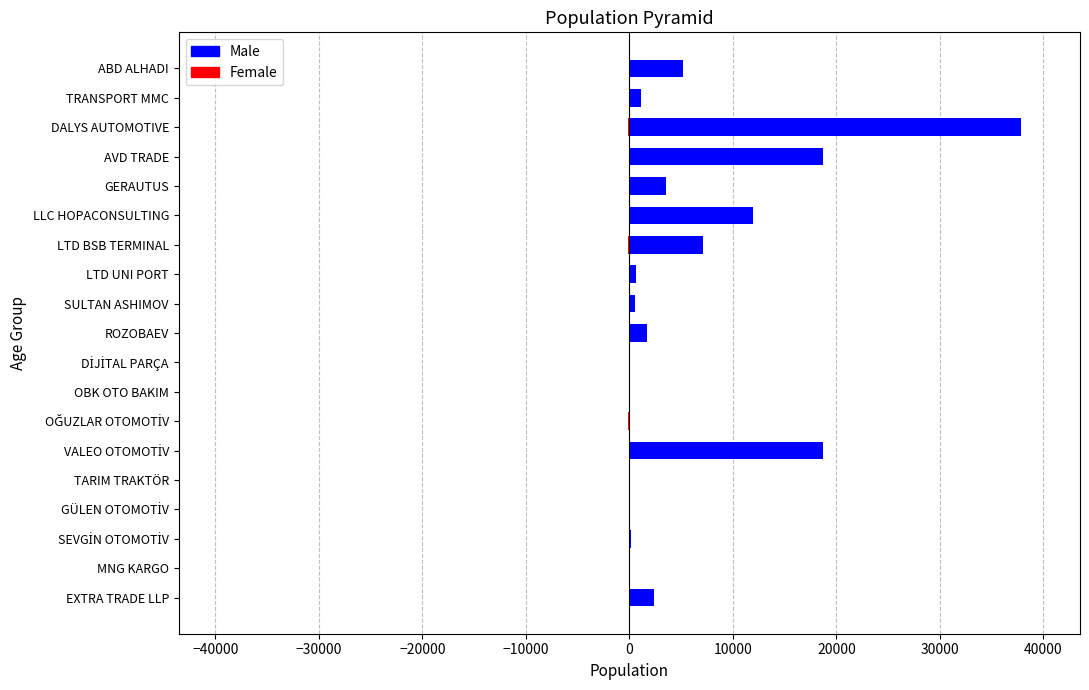

What is the difference between the second highest and second lowest values in the Female series?

87